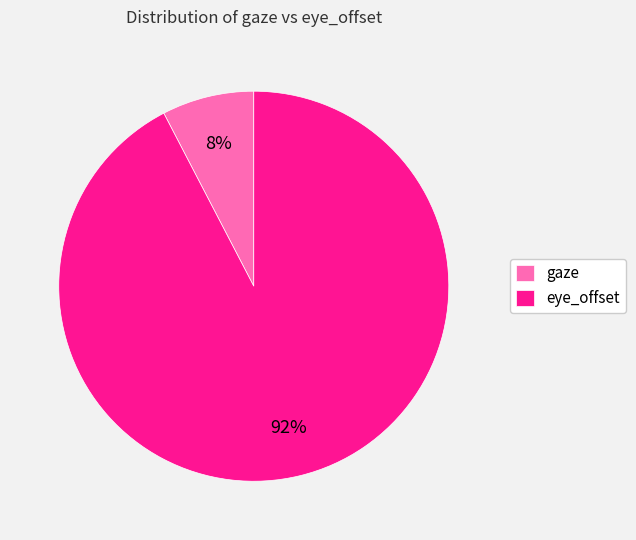

Is it true that eye_offset is 92% of the pie?

True